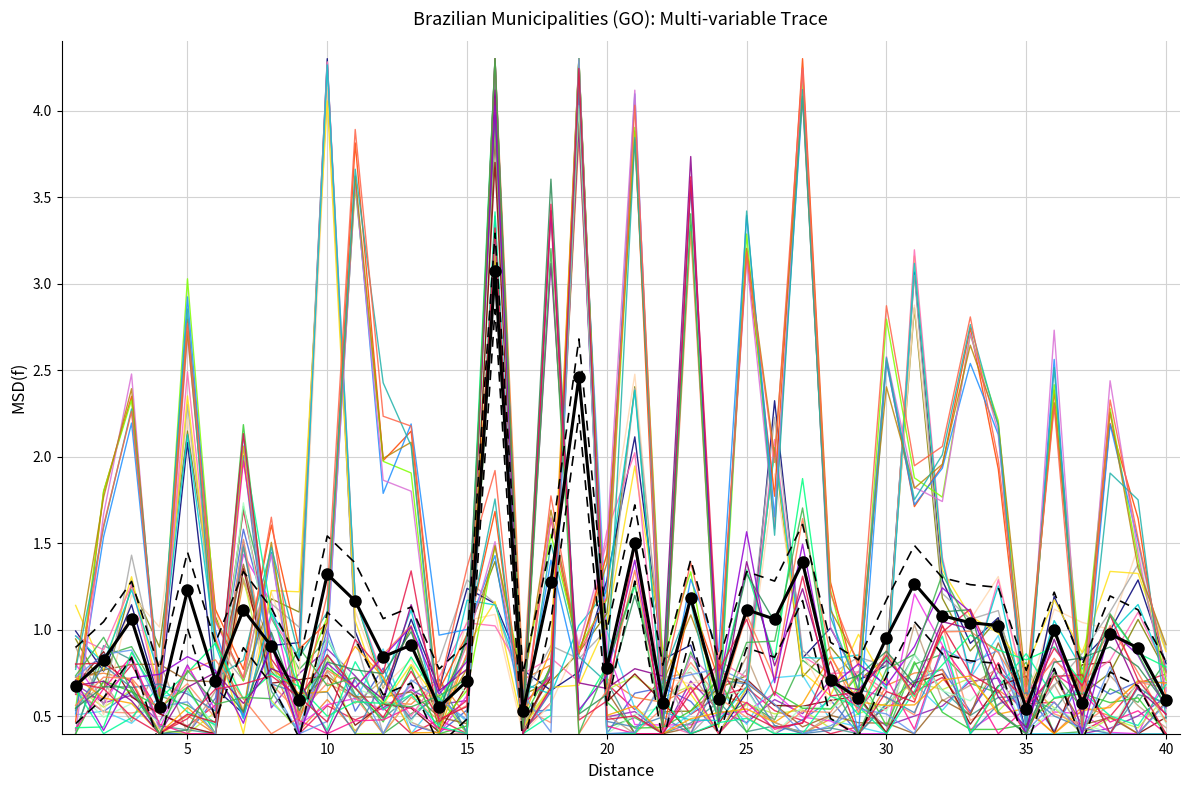

What is the minimum value shown in the chart?

0.3